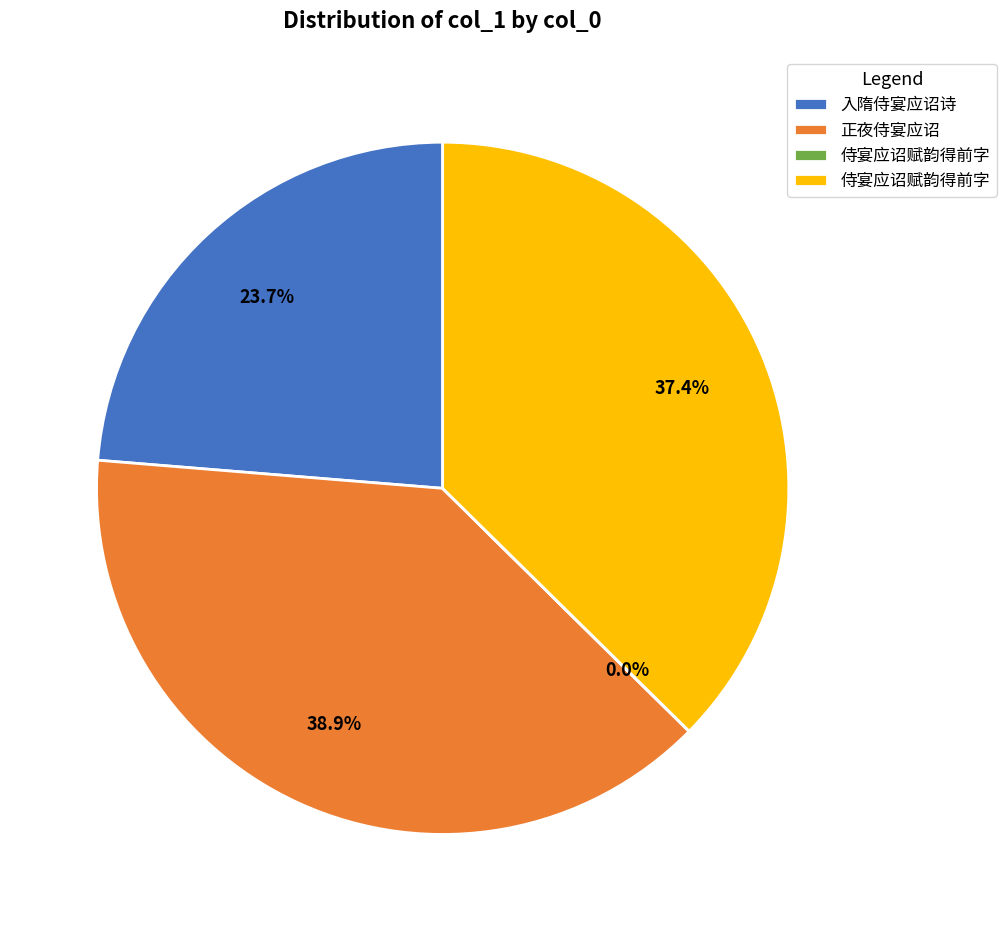

Is there a majority slice in this chart?

No